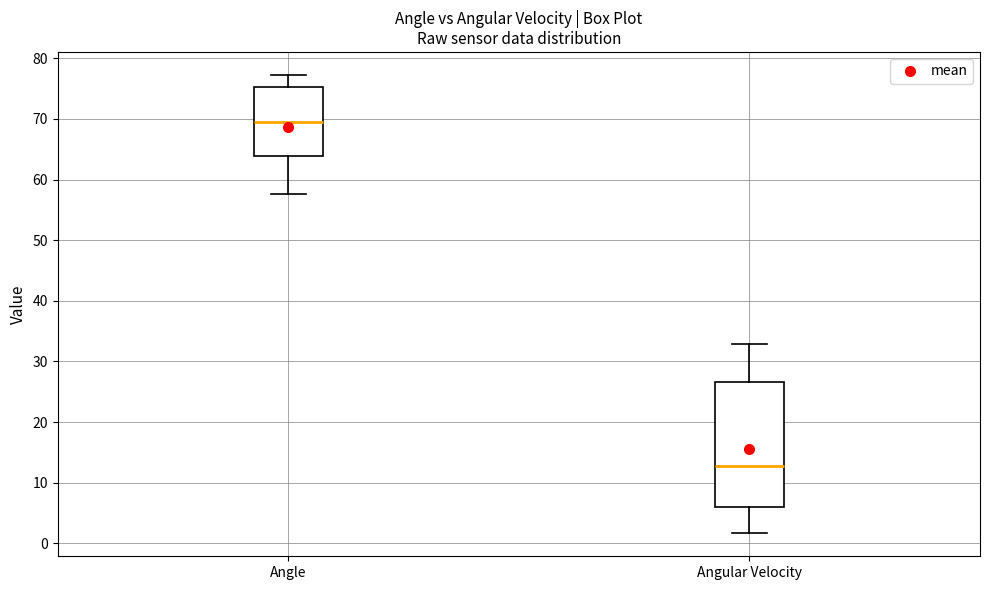

Which box has the highest median line?

Angle